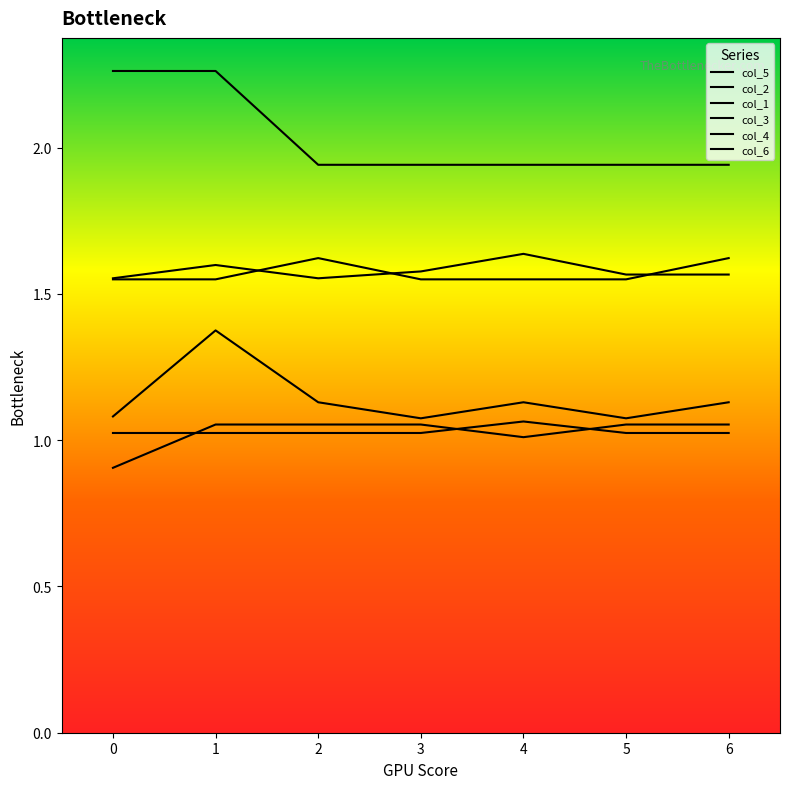

What is the difference between the second highest and second lowest values in the col_2 series?

0.1